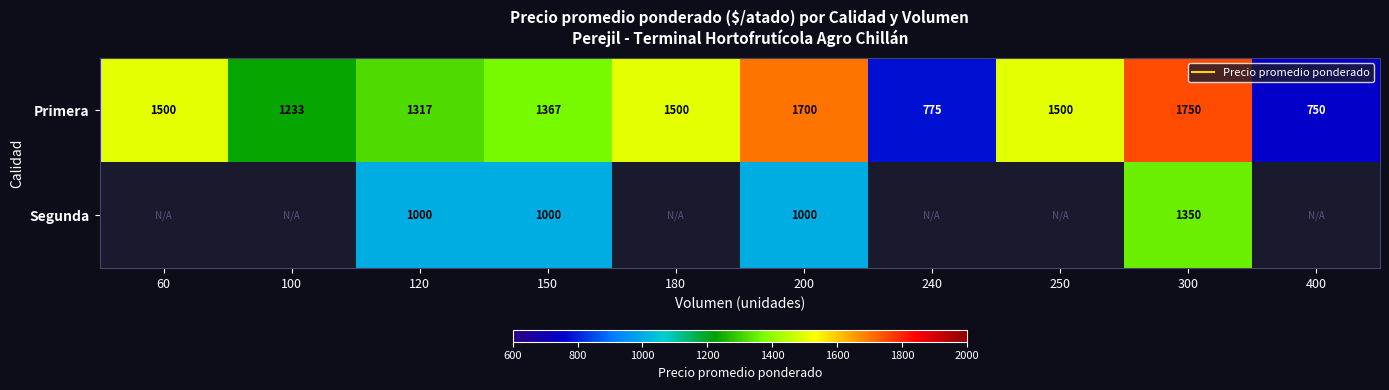

The Primera series shows 1367.0 at 150. True or false?

True